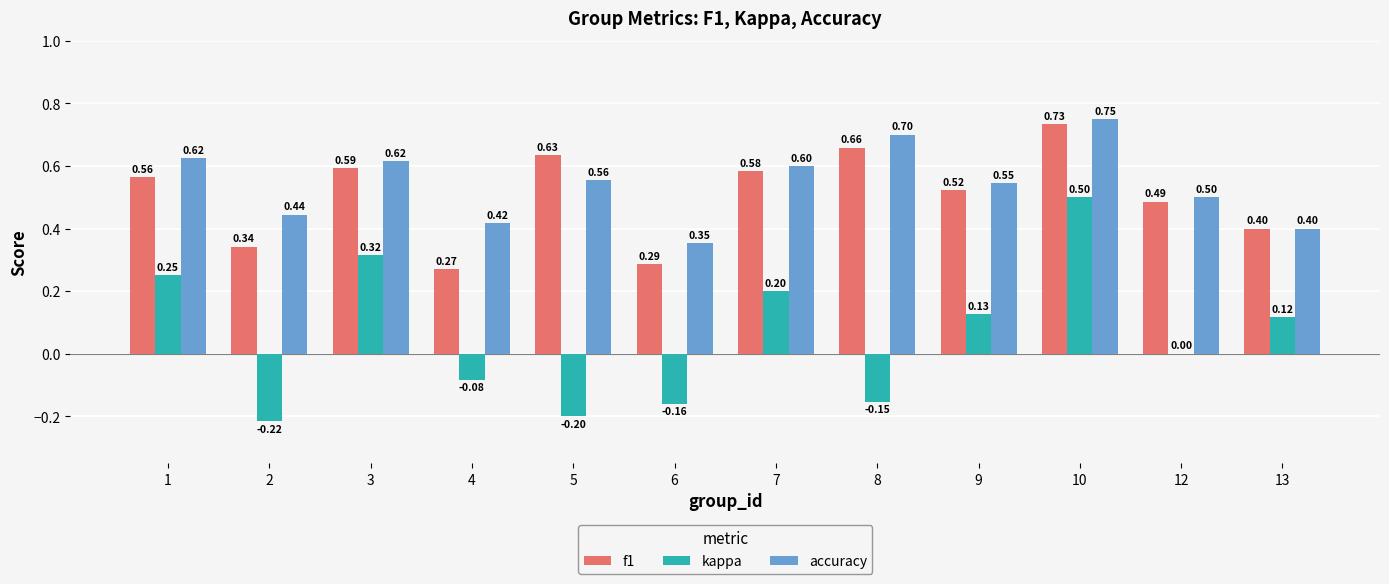

What is the sum of all kappa values?

0.7